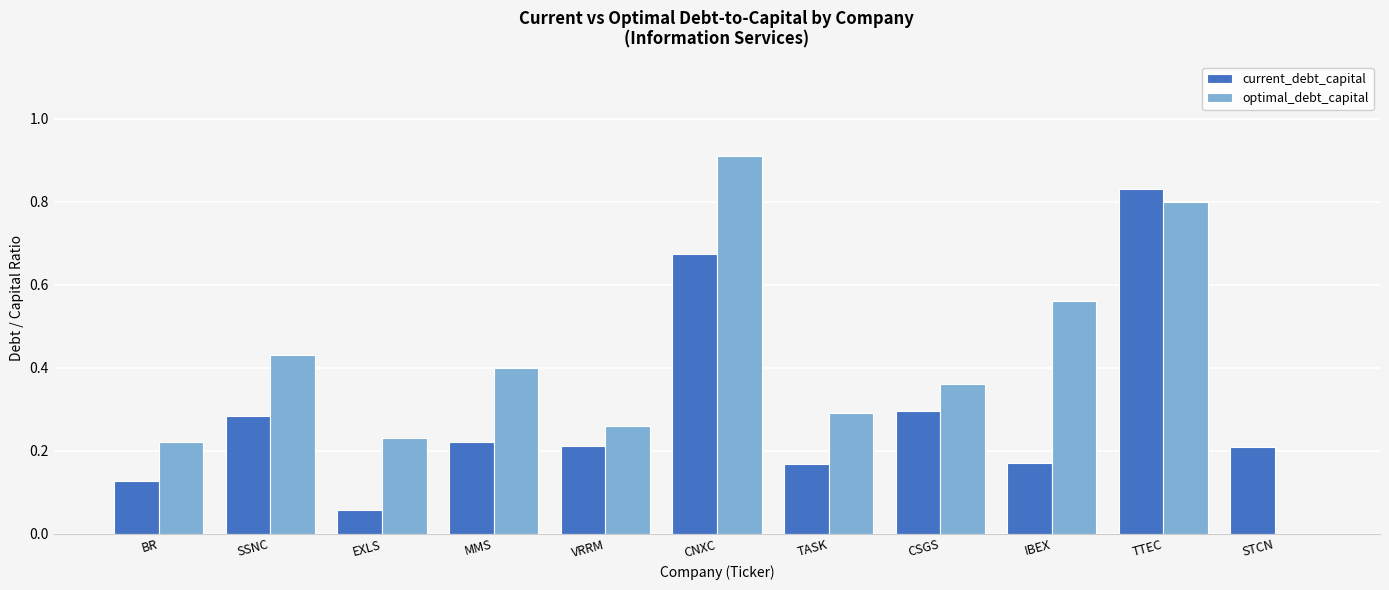

What is the maximum value for optimal_debt_capital?

0.9